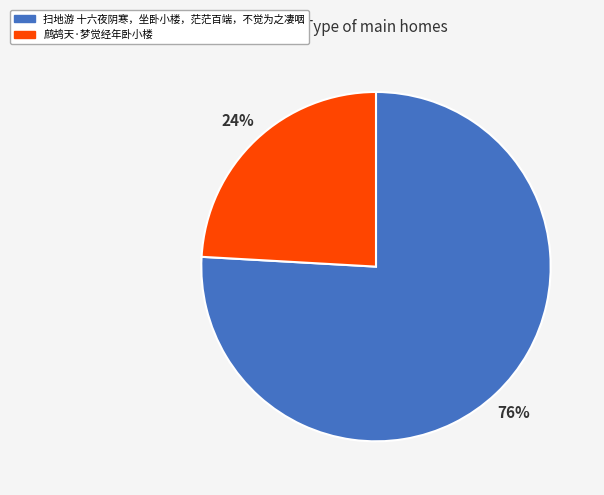

What is the ratio of the value at 鹧鸪天·梦觉经年卧小楼 to the value at 扫地游 十六夜阴寒，坐卧小楼，茫茫百端，不觉为之凄咽?

0.3